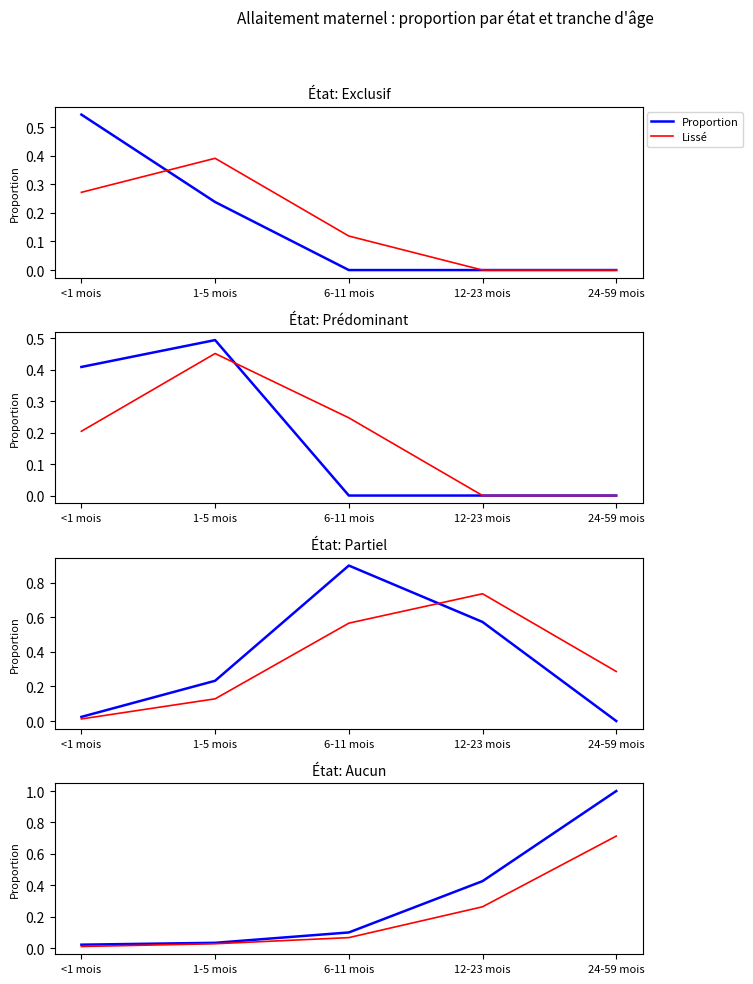

What is the difference between the maximum and minimum values in the Proportion series?

1.0